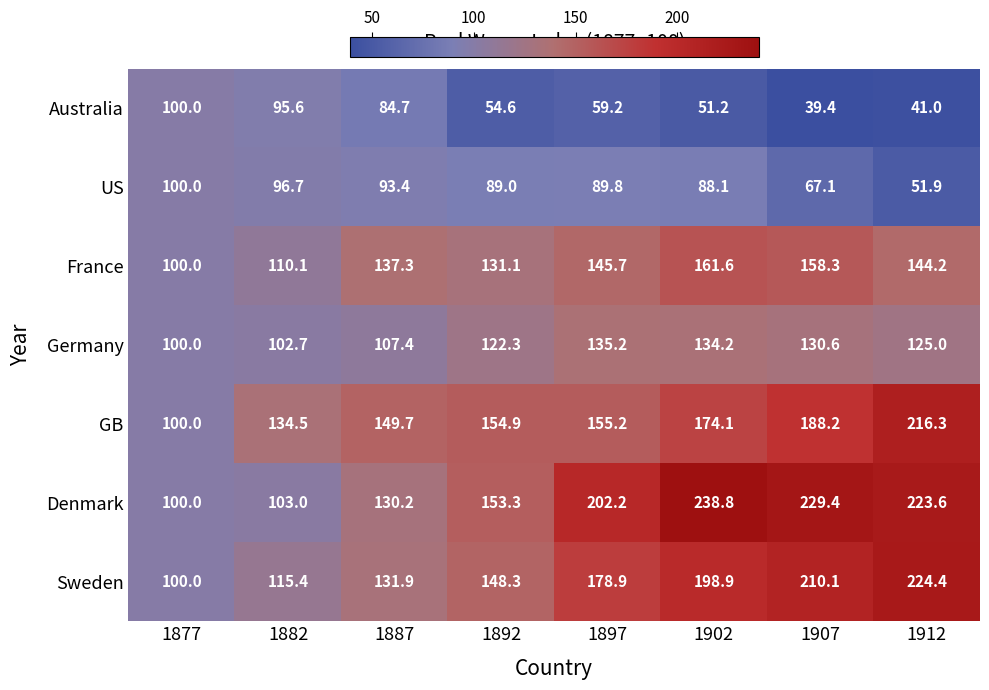

At how many categories does at least one series exceed 42?

8